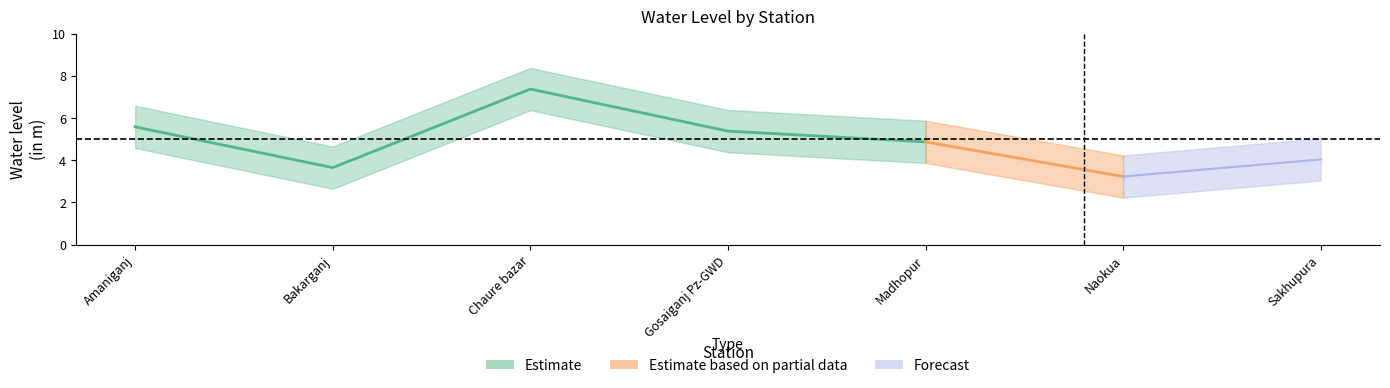

How many data points are less than 4?

2